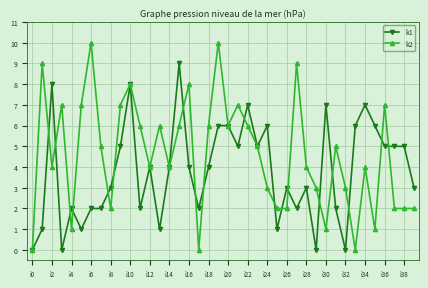

Which series has the largest total across all categories?

k2